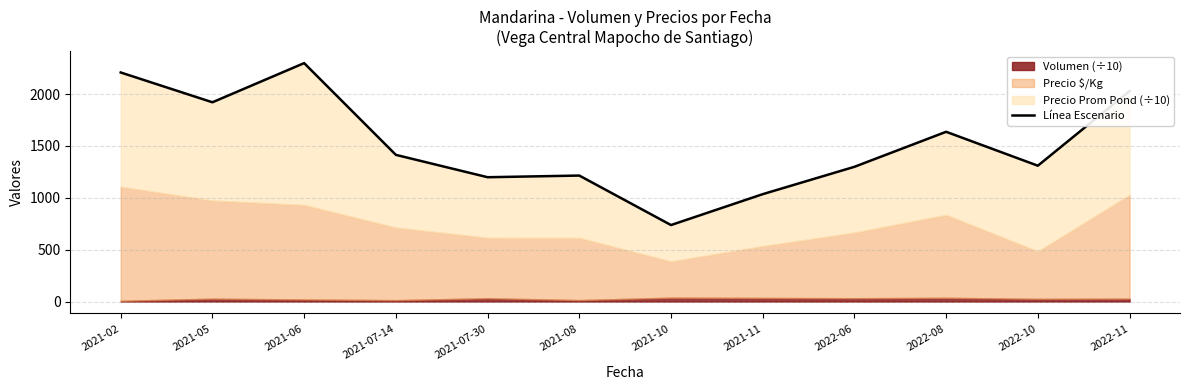

What is the change in value from 2021-10 to 2022-11?

+1290.9